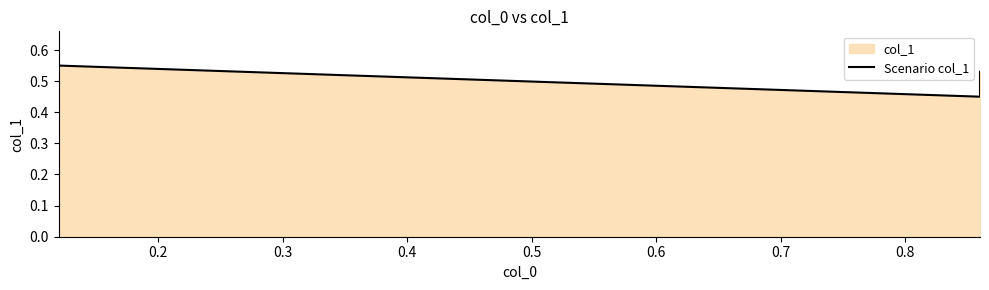

True or false: the data shows 0.1 at 0.4.

False